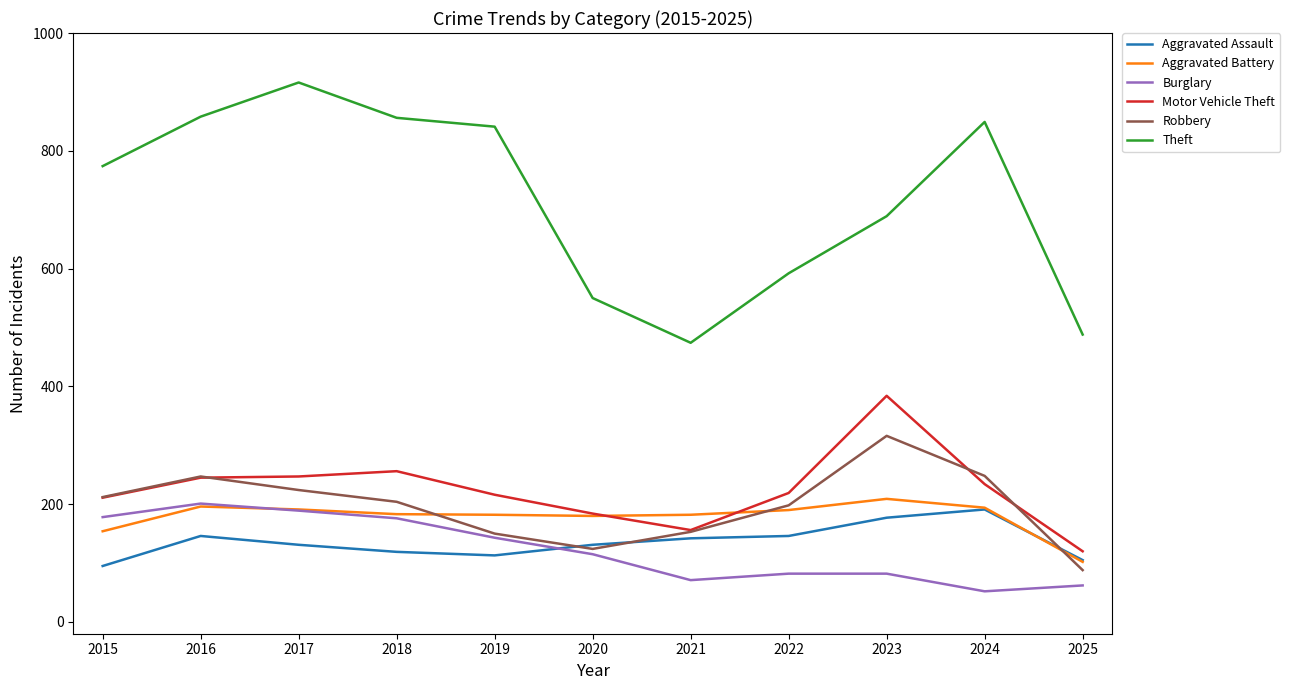

Between 2019 and 2021, which series saw the biggest shift?

Theft